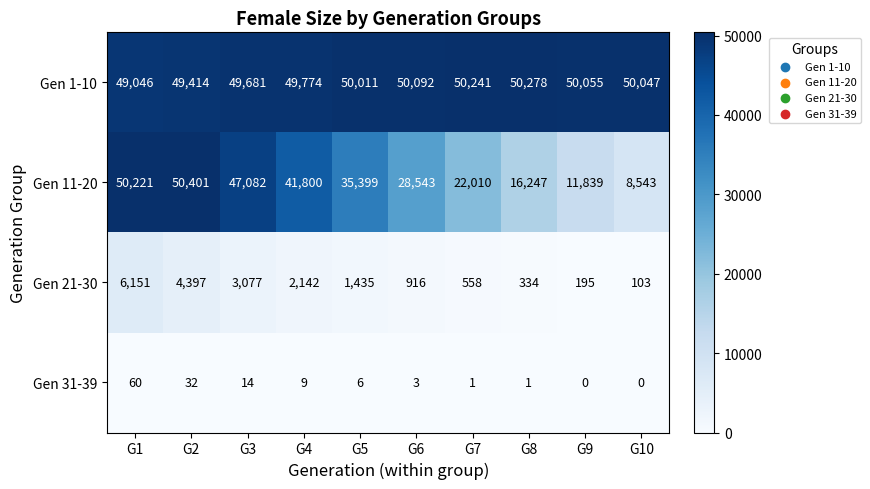

What is the average value of the Gen 1-10 series?

49864